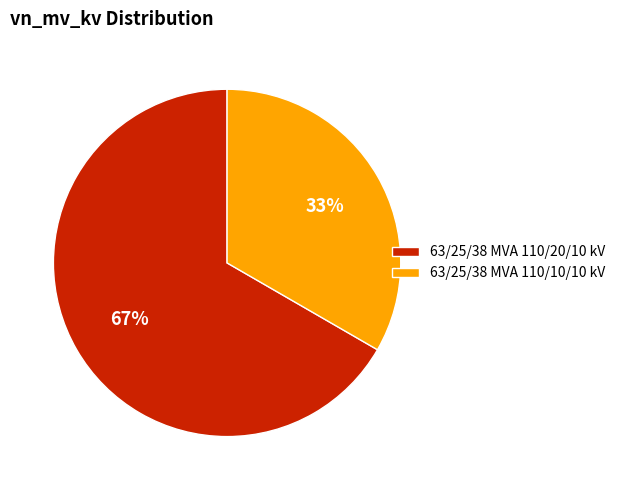

Is the sum of 63/25/38 MVA 110/10/10 kV and 63/25/38 MVA 110/20/10 kV greater than half?

Yes